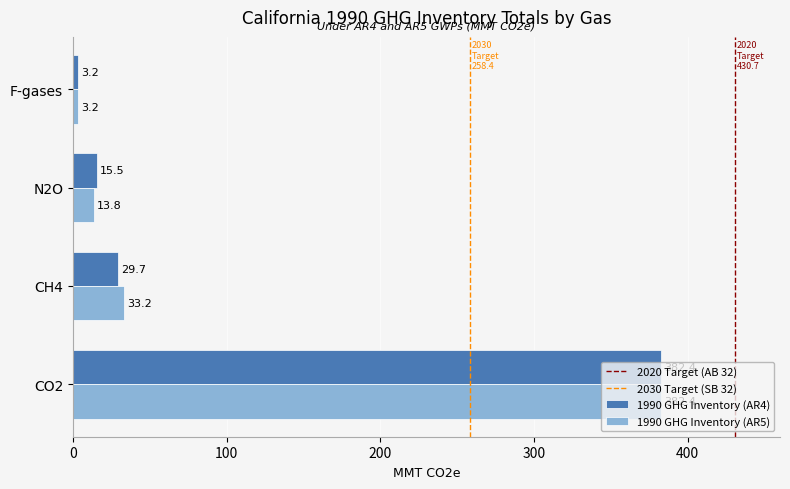

What is the approximate value of 1990 GHG Inventory (AR5) at CO2?

382.4